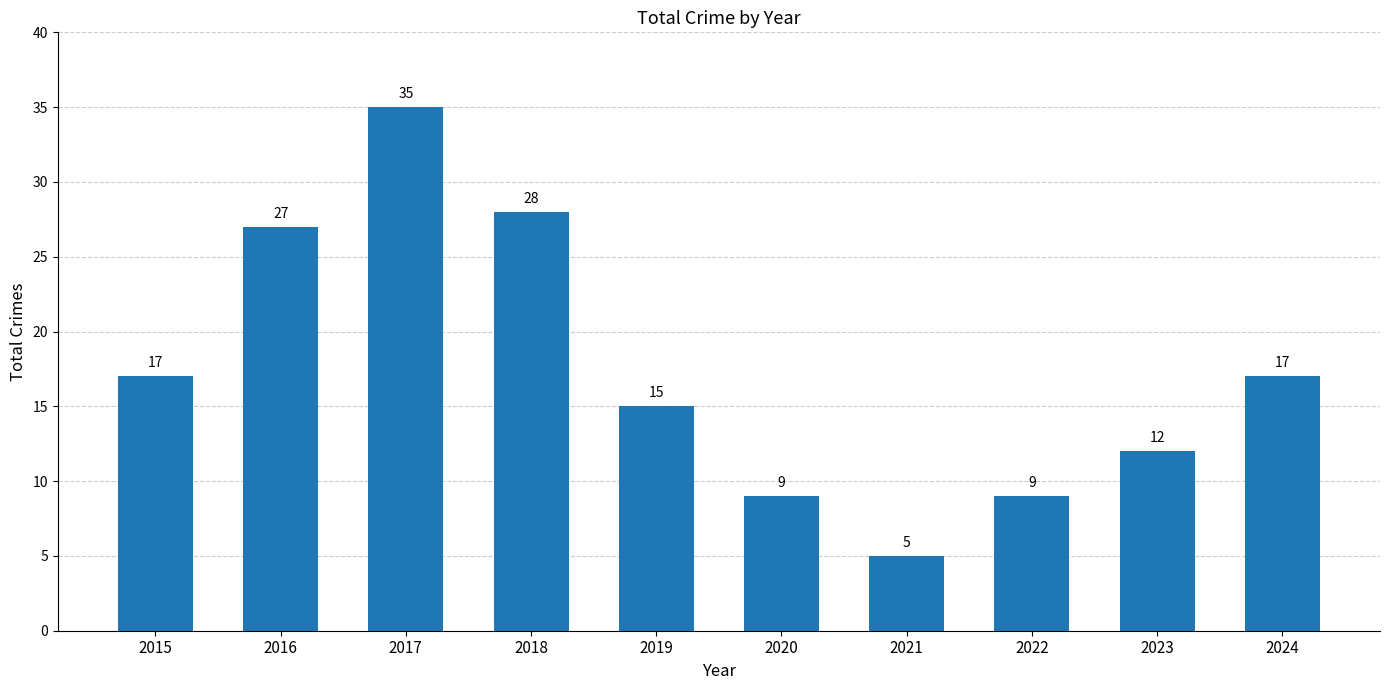

What is the change in value from 2017 to 2020?

-26